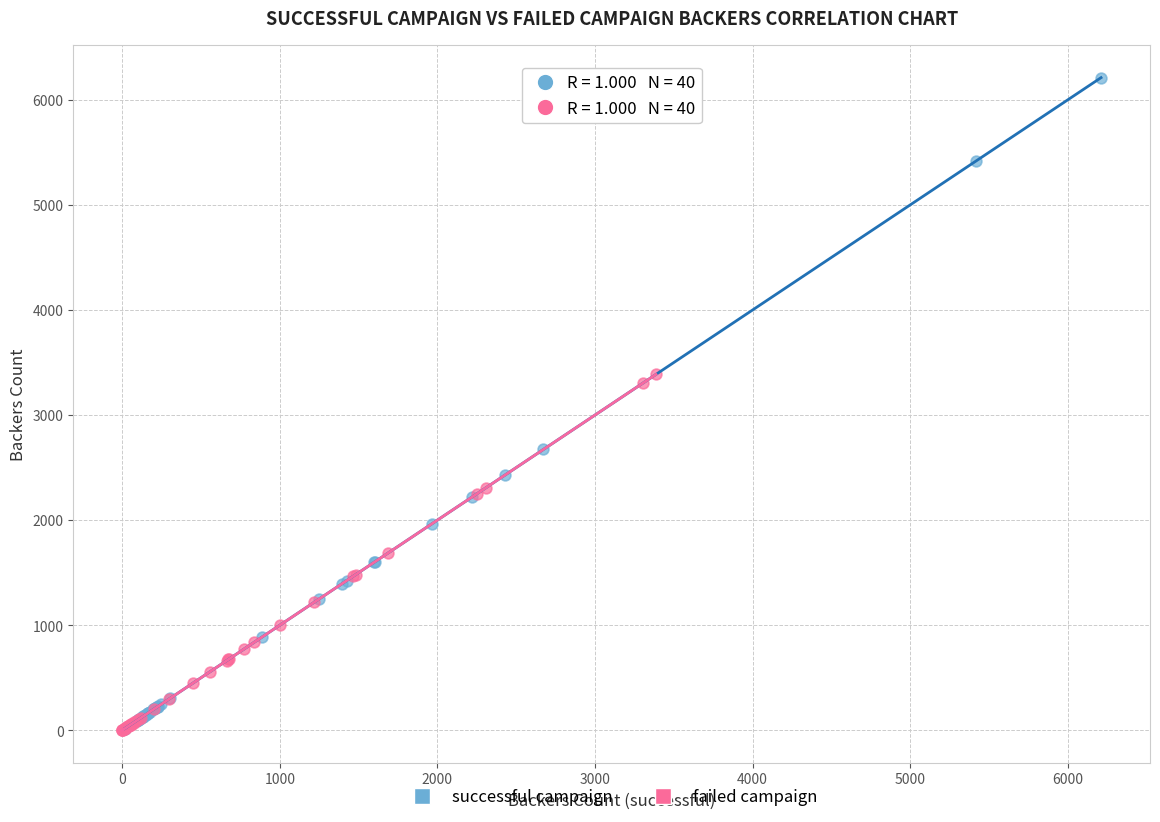

Which series has the largest Y range (max minus min)?

successful campaign